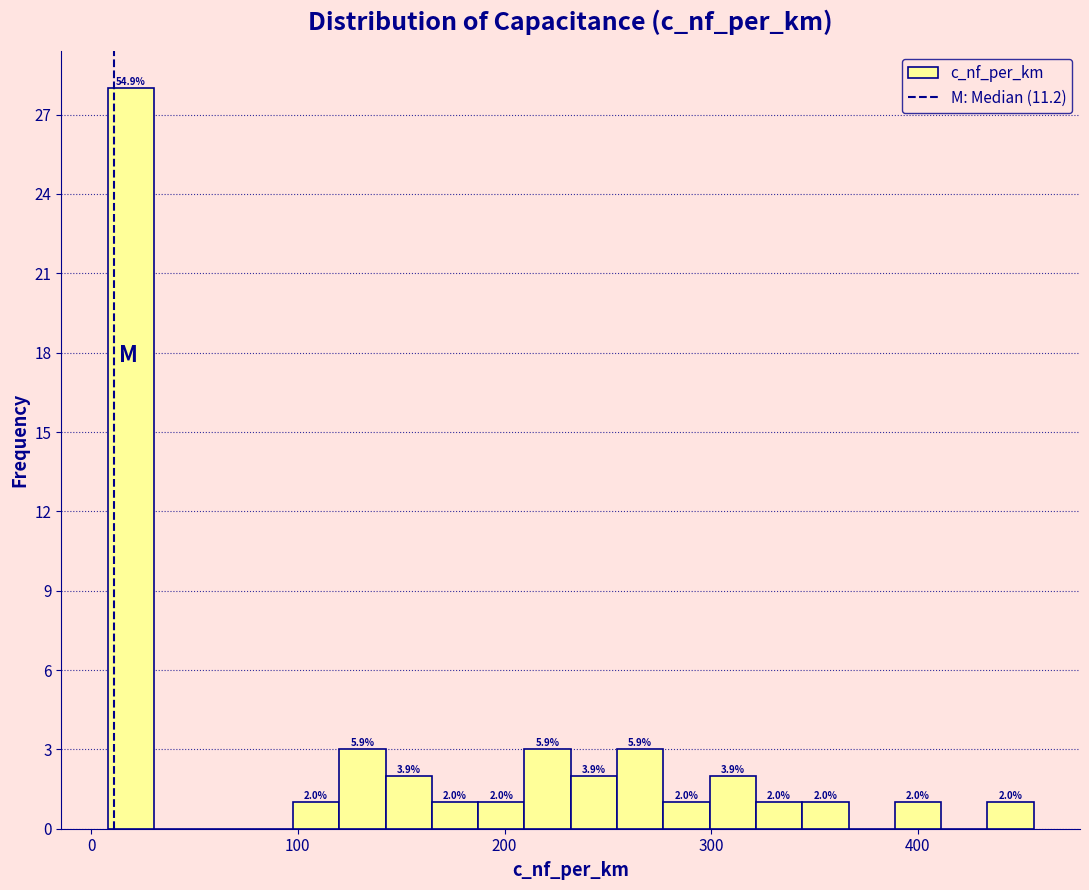

Around what value on the x-axis is the tallest bar? Give the approximate position of its centre, as read against the axis.

20